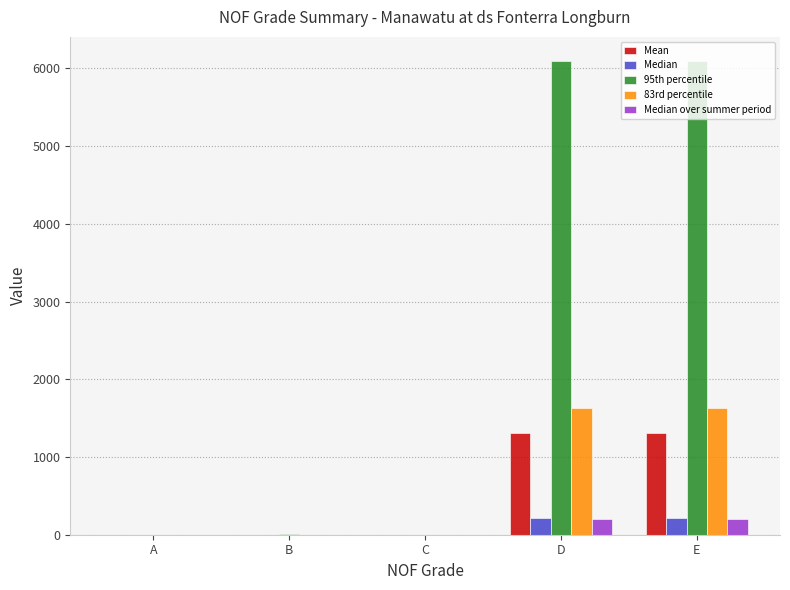

Is the value of 83rd percentile at E greater than the value of 95th percentile at A?

Yes